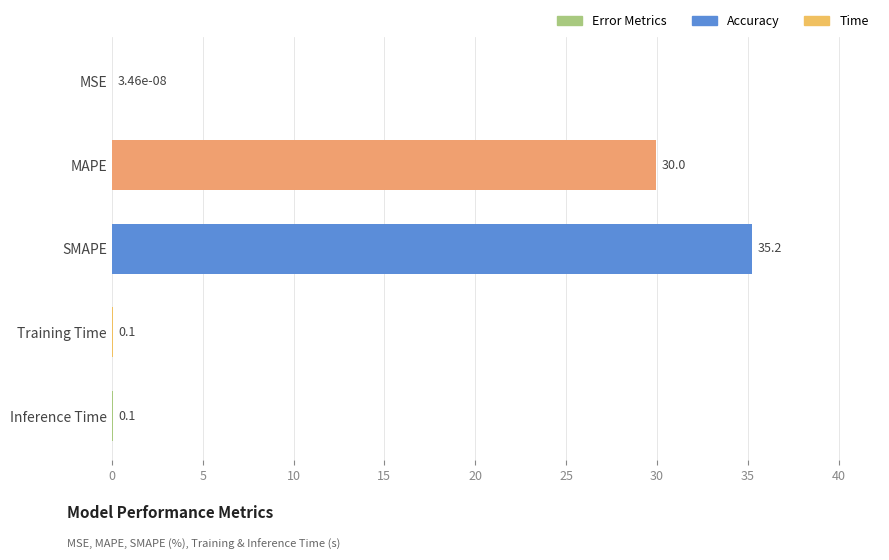

True or false: the data shows 0.1 at Training Time.

True